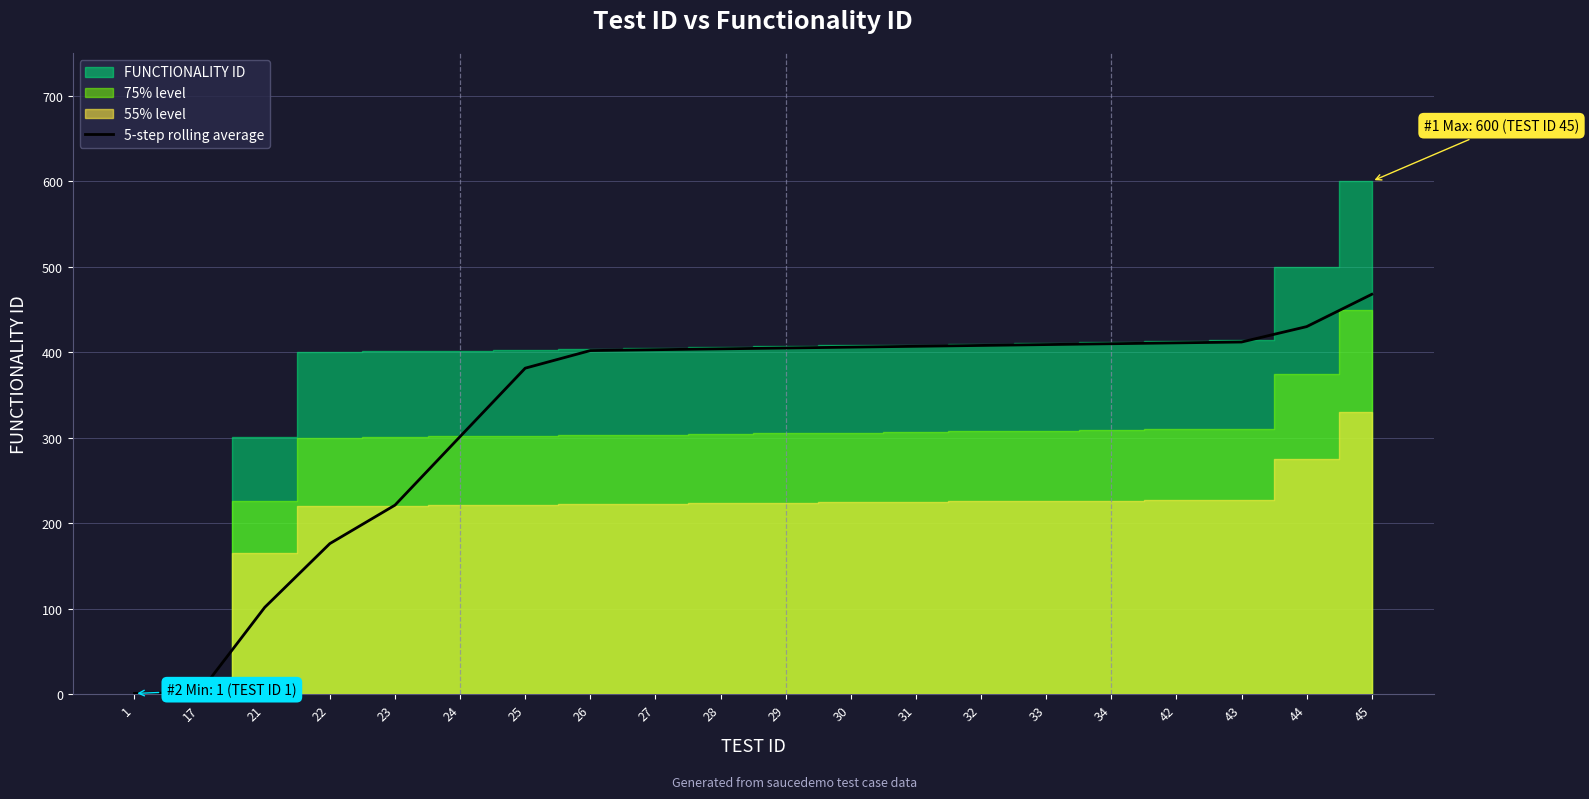

Count the number of categories in the chart.

20